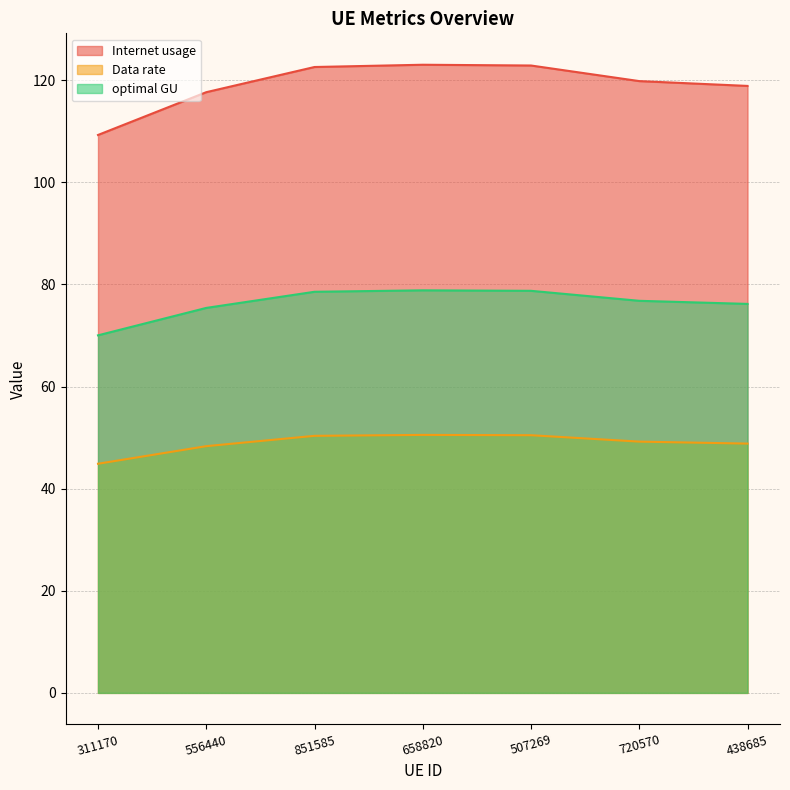

True or false: optimal GU and Internet usage cross at least once.

False